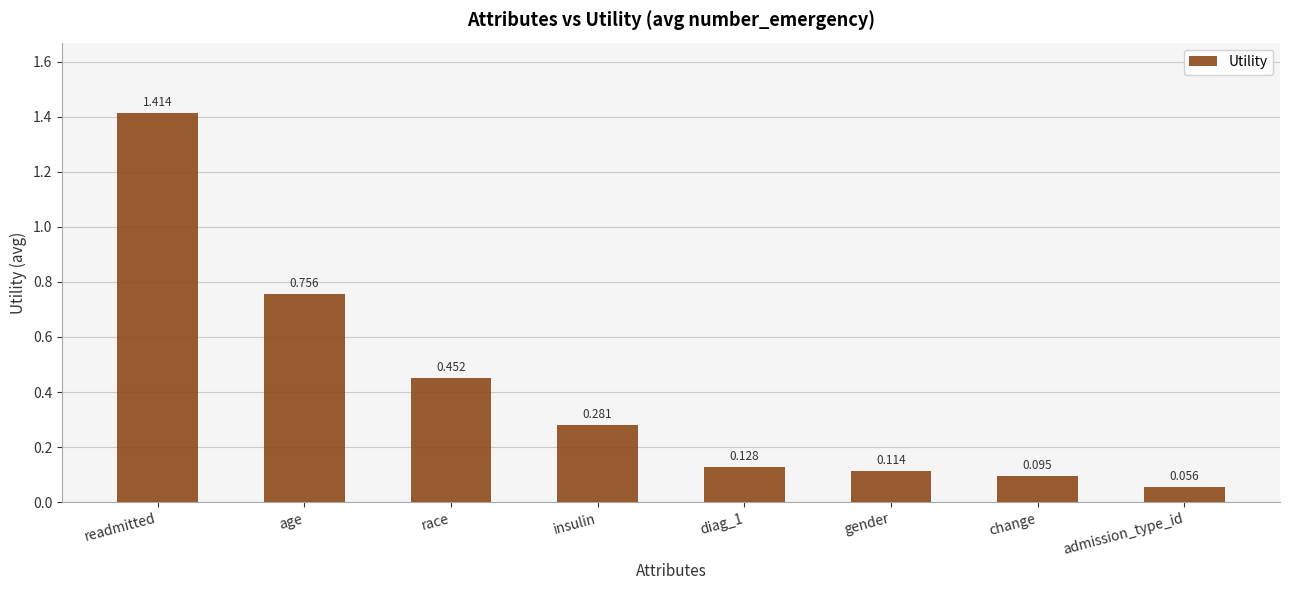

What is the change in value from readmitted to diag_1?

-1.3